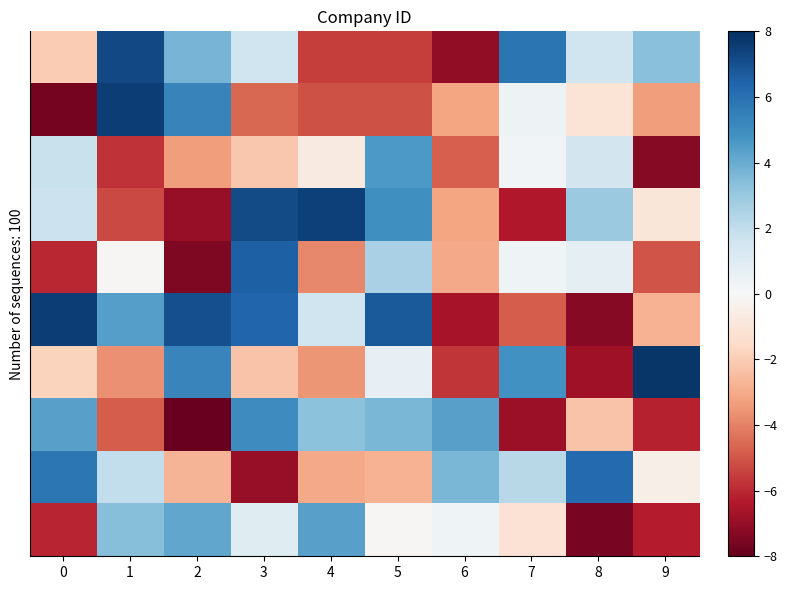

What is the smallest value displayed?

-7.9